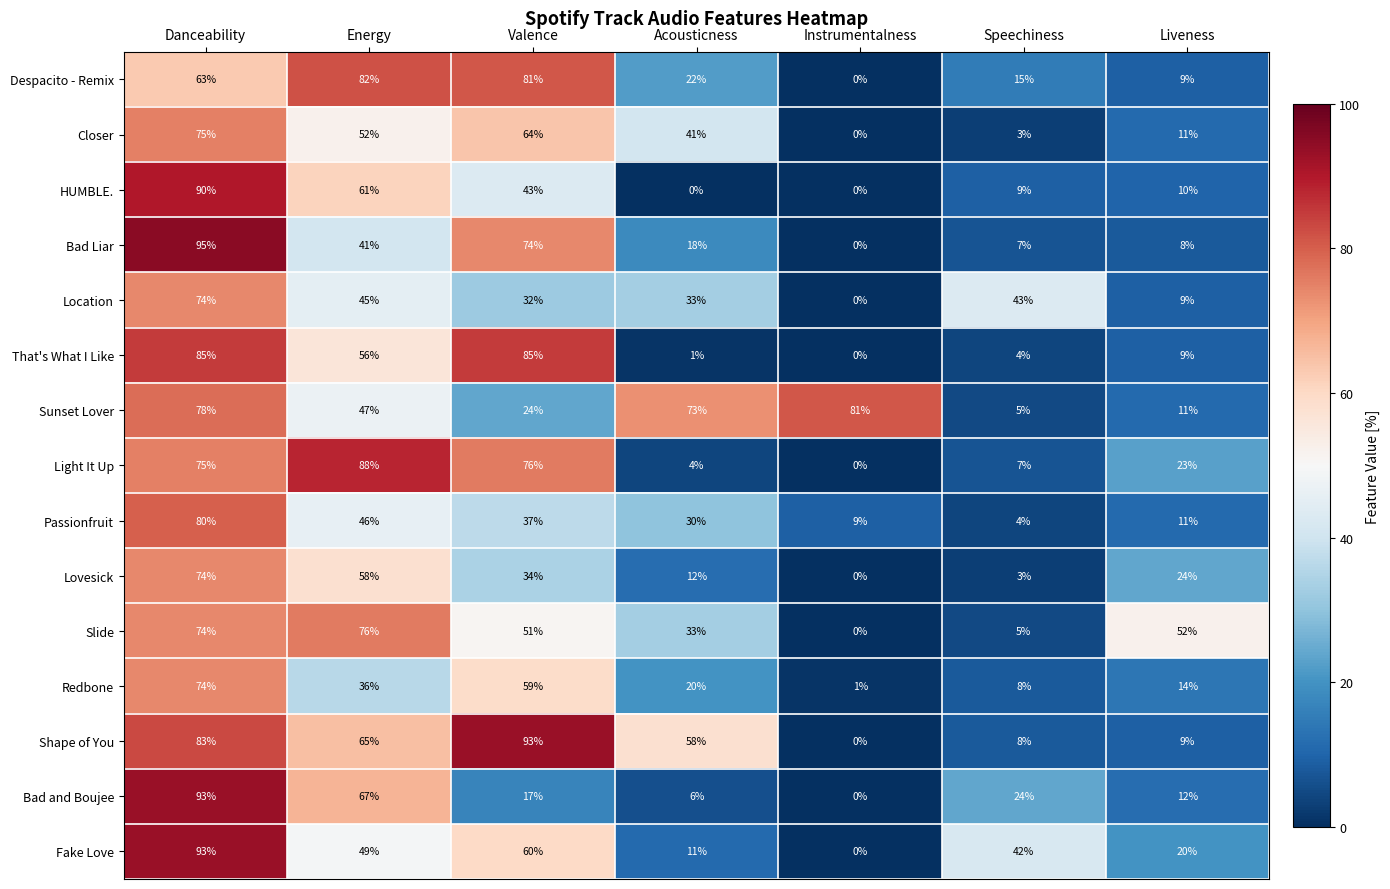

At which category is the sum across all series the highest?

Danceability